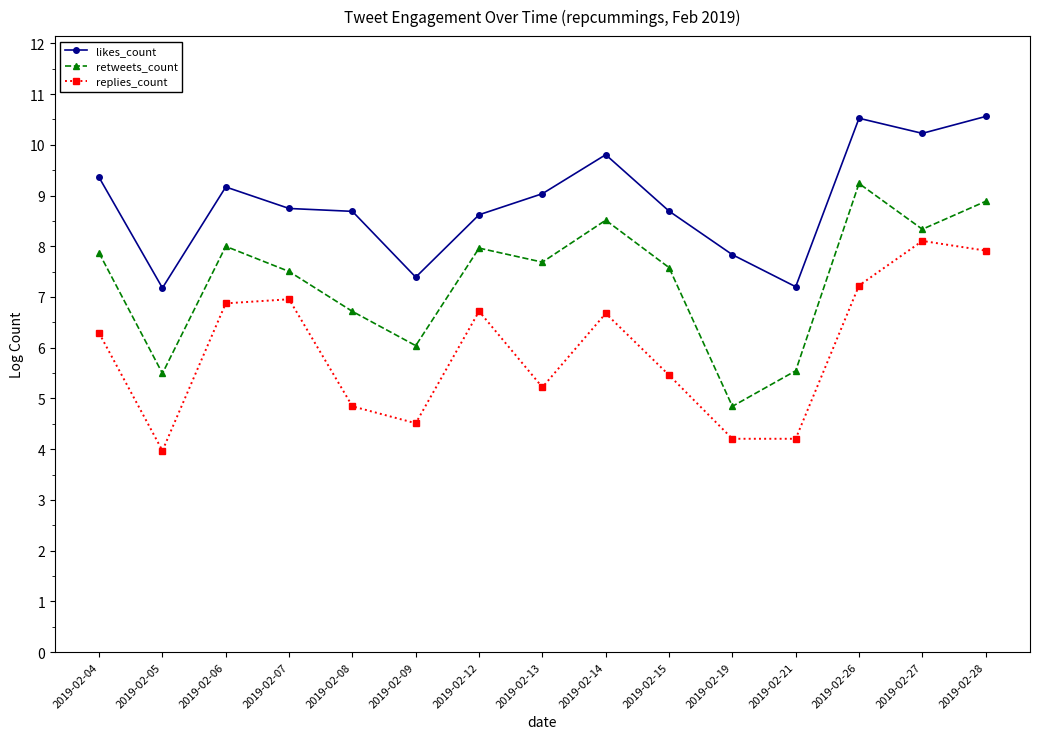

What is the sum of the likes_count values at 2019-02-13 and 2019-02-04?

18.4